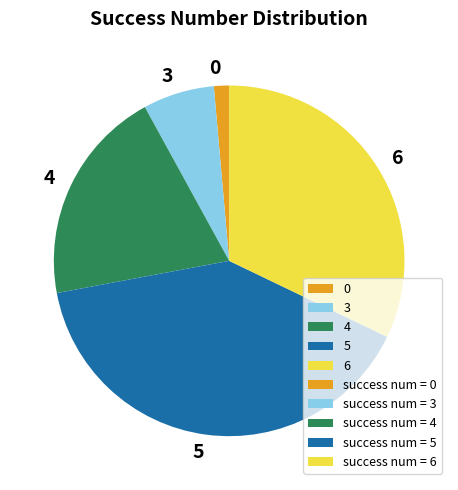

Rank the categories by value from lowest to highest.

0, 3, 4, 6, 5